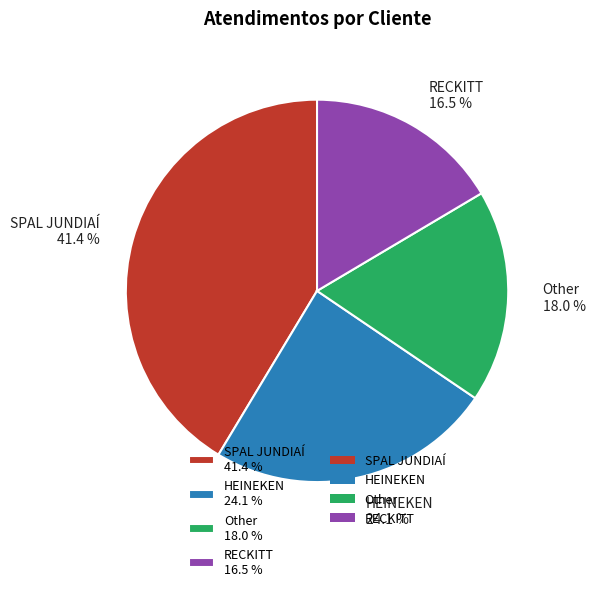

Rank the categories by value from highest to lowest.

SPAL JUNDIAÍ, HEINEKEN, Other, RECKITT